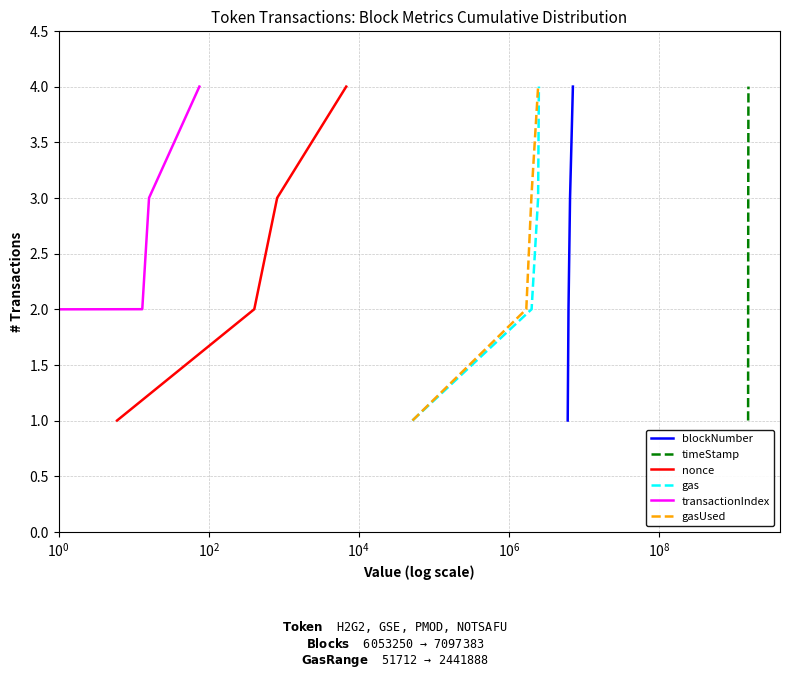

At how many categories does at least one series exceed 3?

1